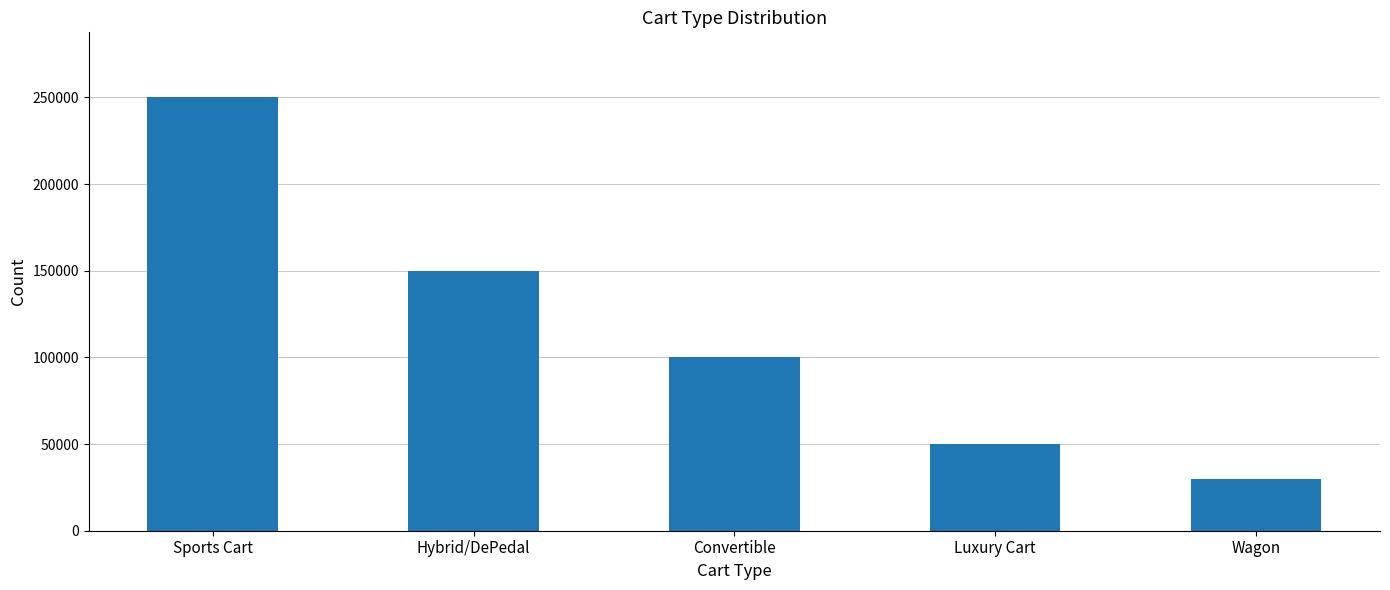

What is the minimum value shown in the chart?

30000